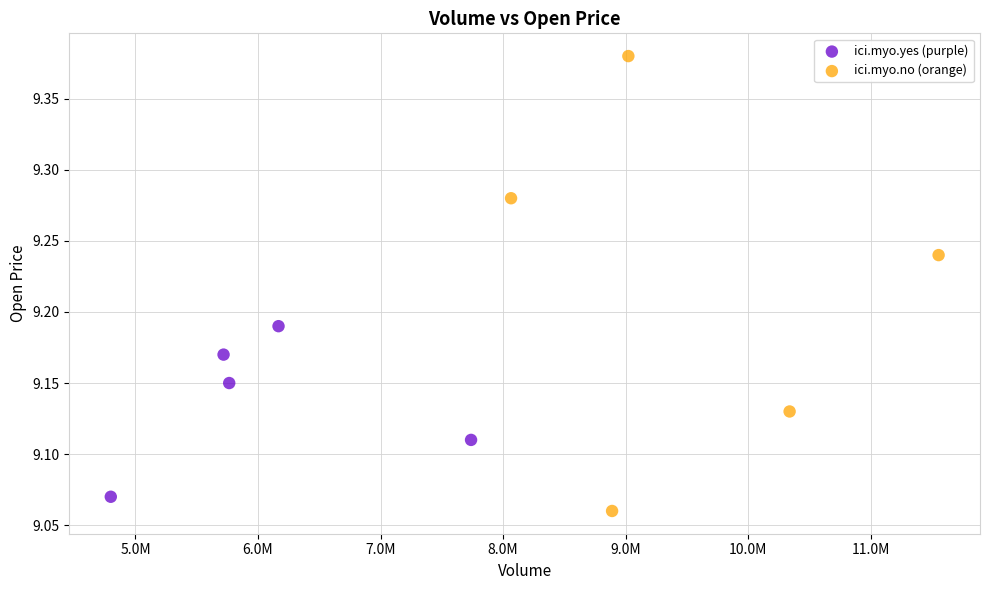

Which series has the largest Y range (max minus min)?

ici.myo.no (orange)